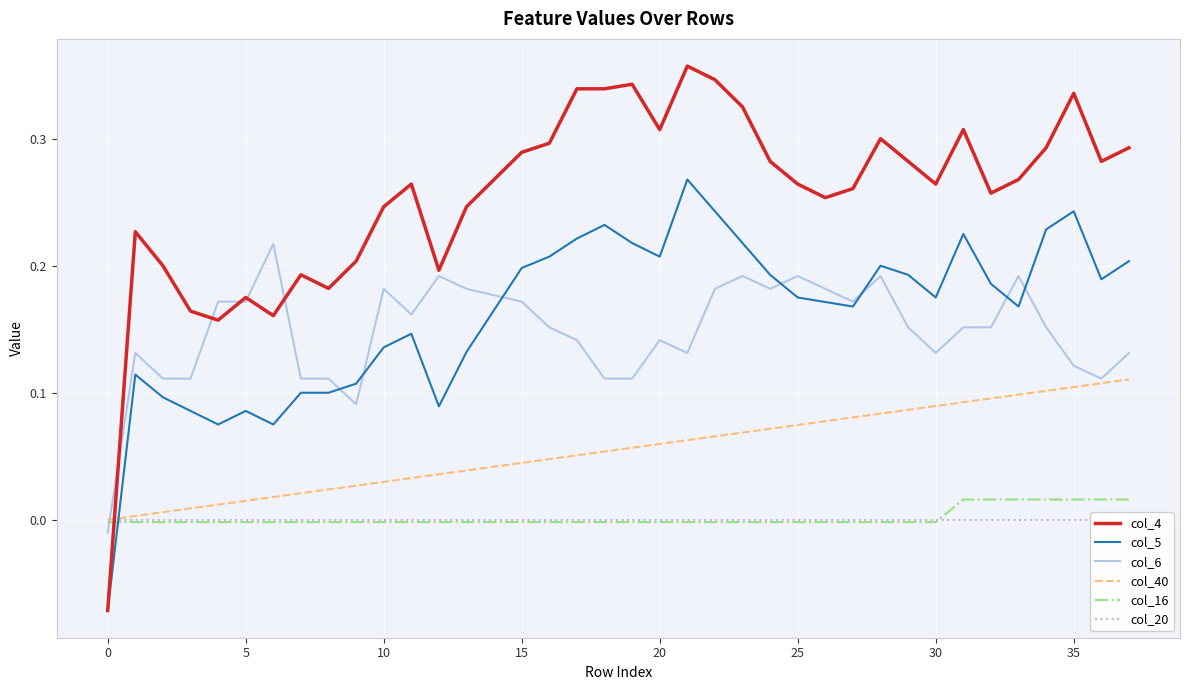

True or false: col_16 and col_5 intersect in this chart.

True